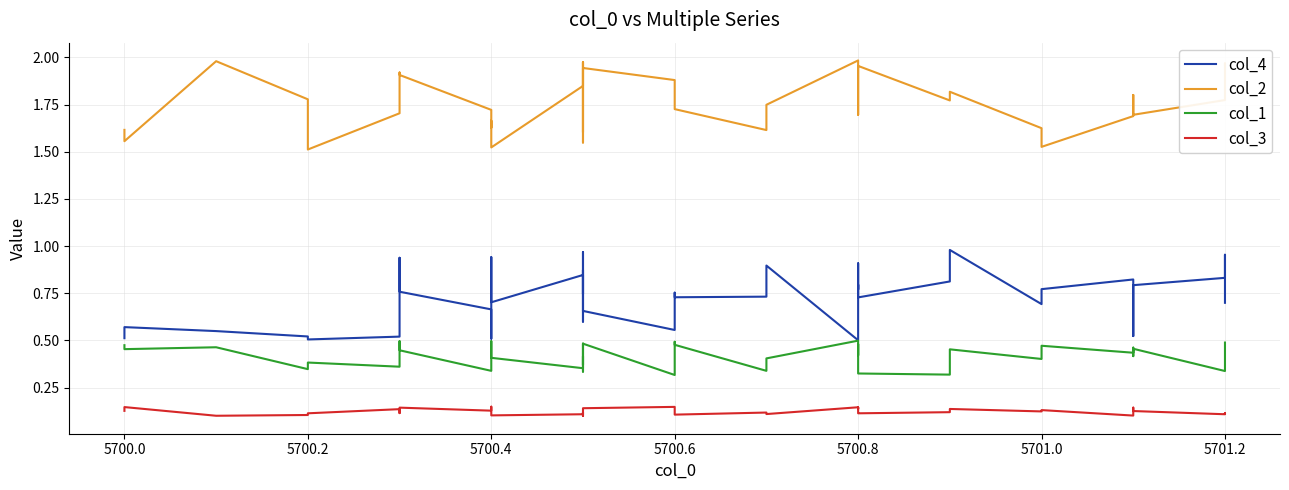

What is the greatest value displayed?

2.0